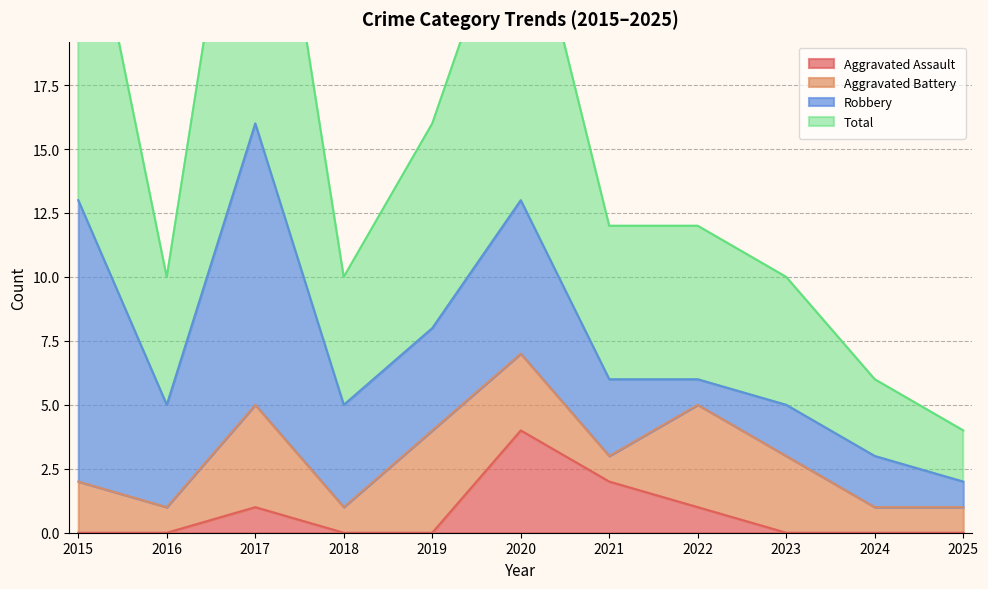

At which category does the chart reach its minimum across all series?

2015